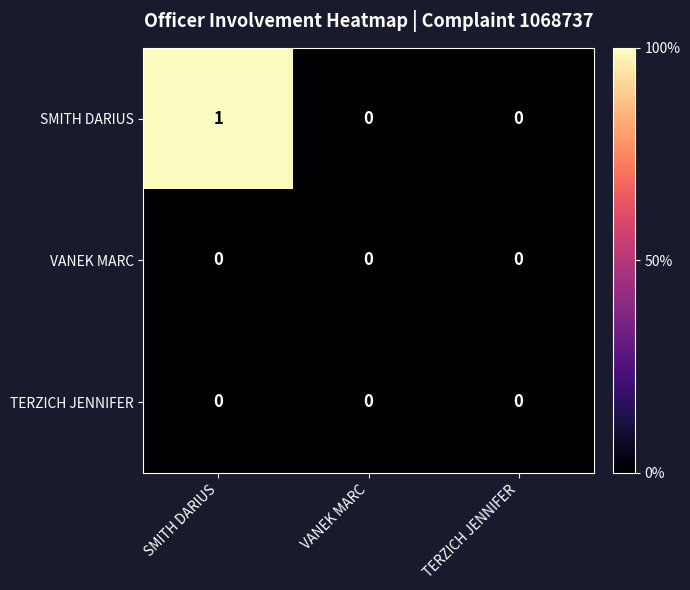

Reading left to right, extract all data points from this chart.

SMITH DARIUS: 1	0	0
VANEK MARC: 0	0	0
TERZICH JENNIFER: 0	0	0